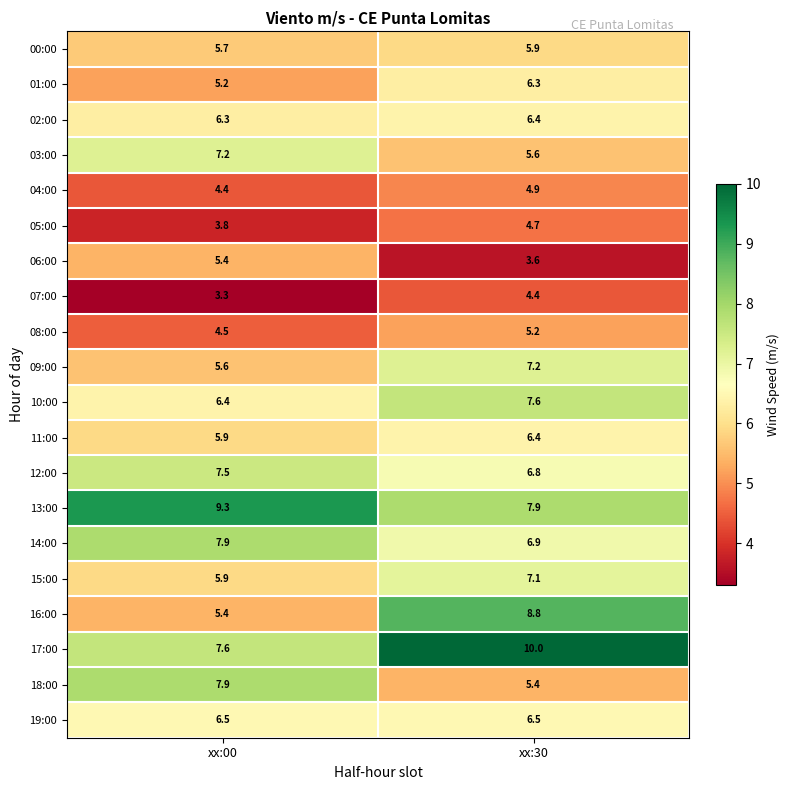

True or false: 19:00 has a value of 9.6 at xx:00.

False